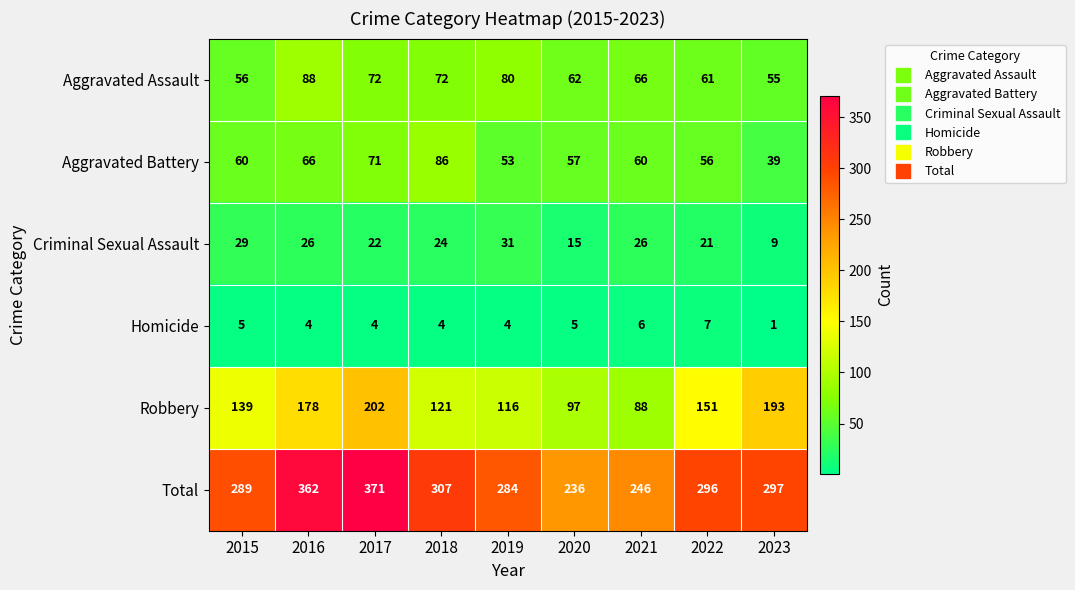

What is the maximum value shown in the chart?

371